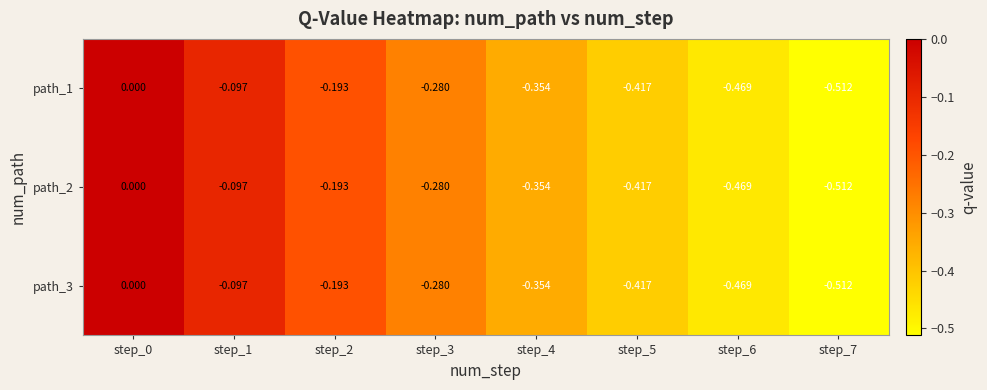

Is the value of path_3 at step_5 greater than the value of path_2 at step_3?

No